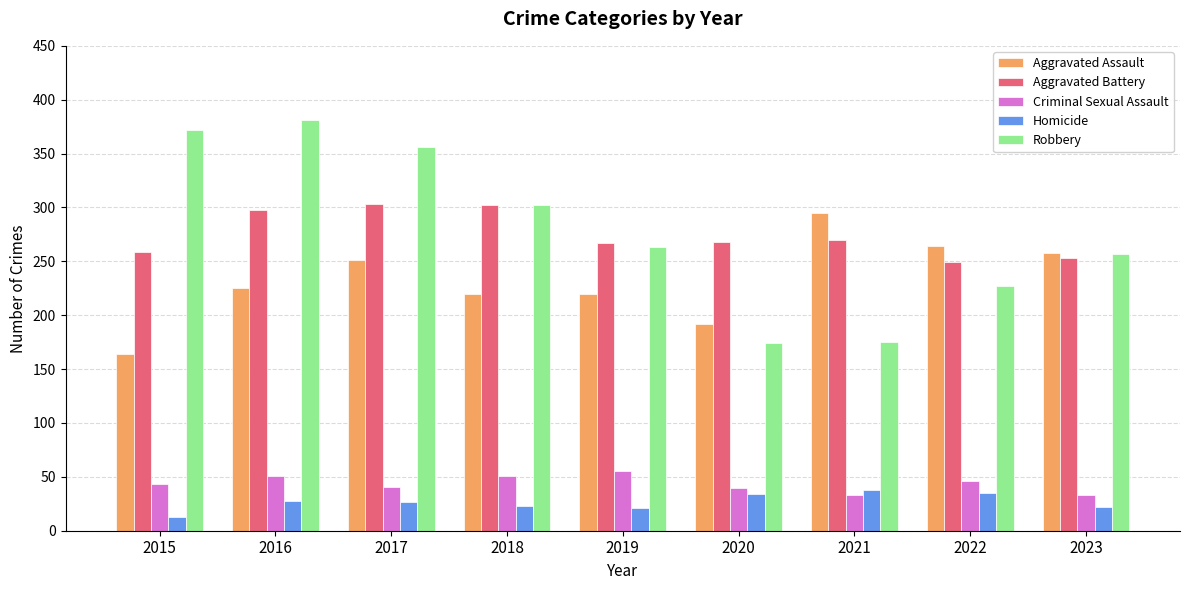

Which series has the largest range (max minus min)?

Robbery